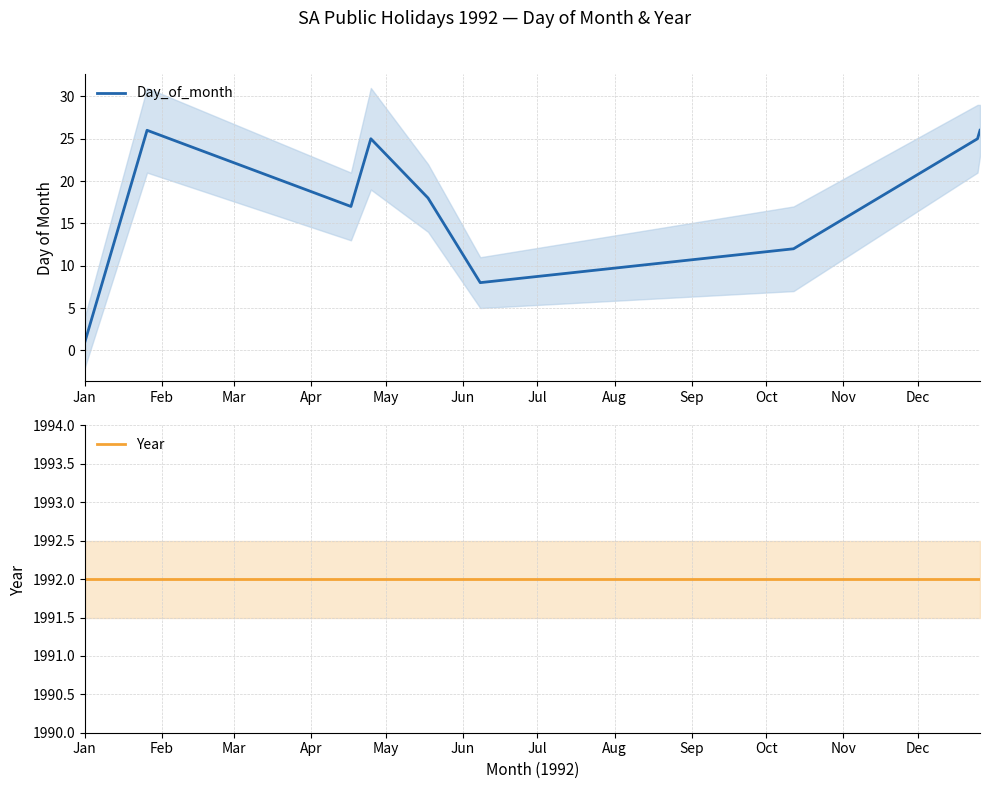

True or false: Day_of_month and Year cross at least once.

False